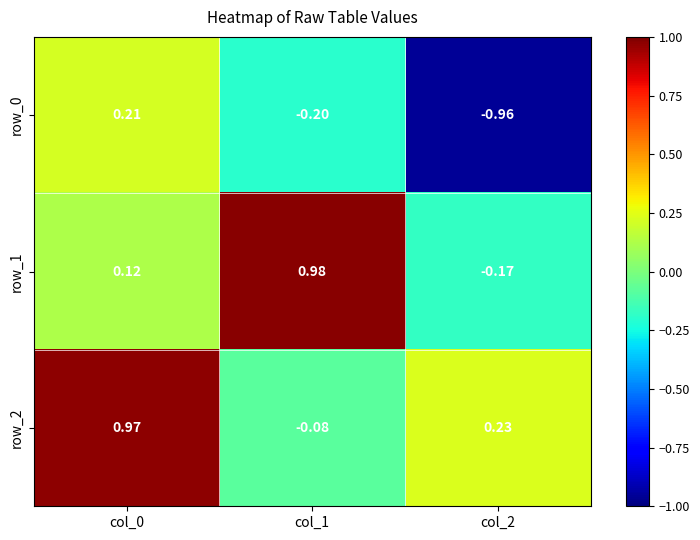

Is the value of row_1 at col_0 greater than the value of row_0 at col_1?

Yes